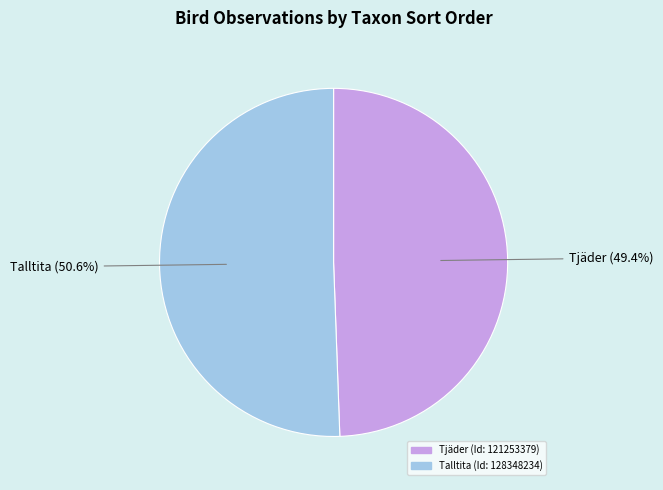

Does any single category account for the majority?

Yes